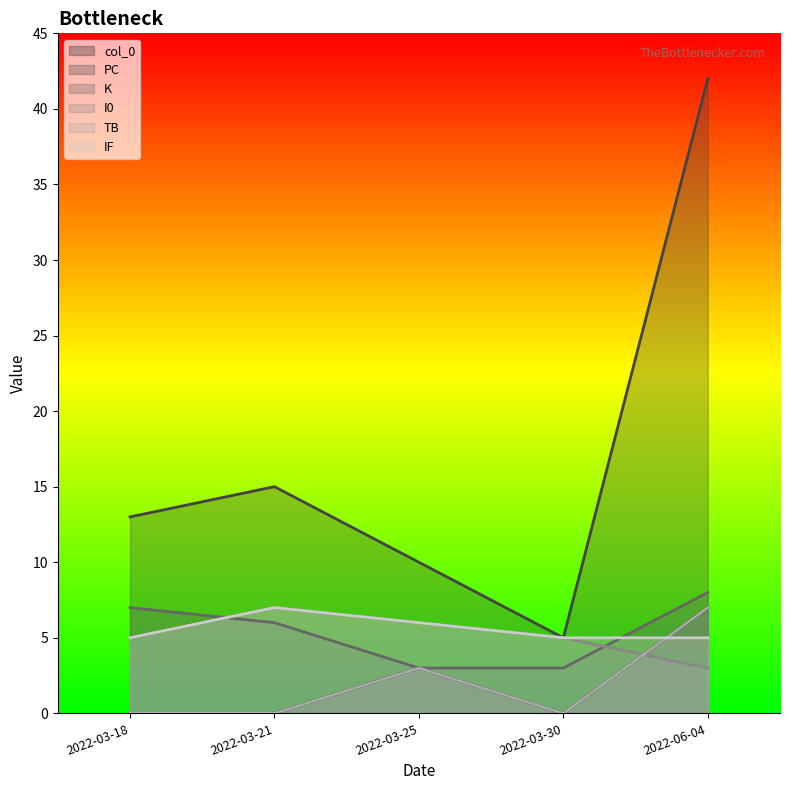

What is the difference between the second highest and second lowest values in the TB series?

3